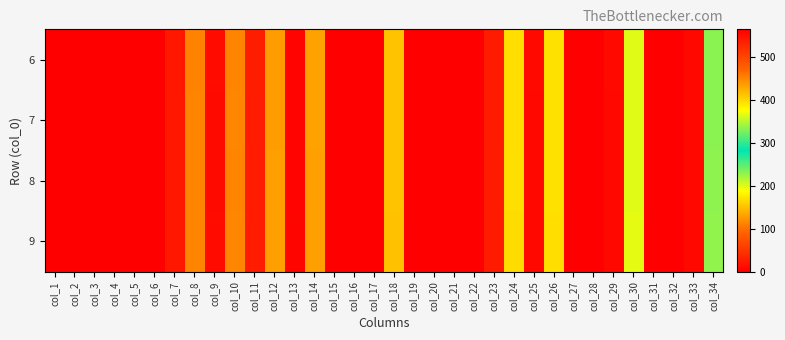

Reading left to right, list all the values displayed in this chart.

6: col_1=0.0	col_2=0.0	col_3=0.0	col_4=0.0	col_5=0.0	col_6=0.0	col_7=541.9	col_8=112.4	col_9=553.2	col_10=113.5	col_11=536.6	col_12=129.0	col_13=559.3	col_14=131.4	col_15=0.0	col_16=0.0	col_17=564.5	col_18=151.4	col_19=0.0	col_20=0.0	col_21=0.0	col_22=0.0	col_23=538.3	col_24=168.2	col_25=555.2	col_26=169.8	col_27=0.0	col_28=0.0	col_29=555.2	col_30=200.0	col_31=0.0	col_32=0.0	col_33=555.7	col_34=230.7
7: col_1=0.0	col_2=0.0	col_3=0.0	col_4=0.0	col_5=0.0	col_6=0.0	col_7=542.2	col_8=112.6	col_9=554.2	col_10=113.6	col_11=537.6	col_12=128.7	col_13=559.9	col_14=131.2	col_15=0.0	col_16=0.0	col_17=564.0	col_18=152.1	col_19=0.0	col_20=0.0	col_21=0.0	col_22=0.0	col_23=538.1	col_24=168.6	col_25=556.2	col_26=170.2	col_27=0.0	col_28=0.0	col_29=556.2	col_30=200.3	col_31=0.0	col_32=0.0	col_33=556.2	col_34=230.5
8: col_1=0.0	col_2=0.0	col_3=0.0	col_4=0.0	col_5=0.0	col_6=0.0	col_7=542.2	col_8=113.1	col_9=553.9	col_10=113.6	col_11=537.9	col_12=130.1	col_13=559.8	col_14=131.2	col_15=0.0	col_16=0.0	col_17=564.0	col_18=151.9	col_19=0.0	col_20=0.0	col_21=0.0	col_22=0.0	col_23=538.5	col_24=169.5	col_25=556.1	col_26=170.5	col_27=0.0	col_28=0.0	col_29=556.1	col_30=199.8	col_31=0.0	col_32=0.0	col_33=556.1	col_34=230.2
9: col_1=0.0	col_2=0.0	col_3=0.0	col_4=0.0	col_5=0.0	col_6=0.0	col_7=541.9	col_8=112.7	col_9=553.3	col_10=113.8	col_11=537.5	col_12=129.0	col_13=558.7	col_14=130.7	col_15=0.0	col_16=0.0	col_17=563.6	col_18=150.8	col_19=0.0	col_20=0.0	col_21=0.0	col_22=0.0	col_23=538.6	col_24=167.1	col_25=556.0	col_26=168.2	col_27=0.0	col_28=0.0	col_29=556.0	col_30=198.1	col_31=0.0	col_32=0.0	col_33=556.0	col_34=229.1